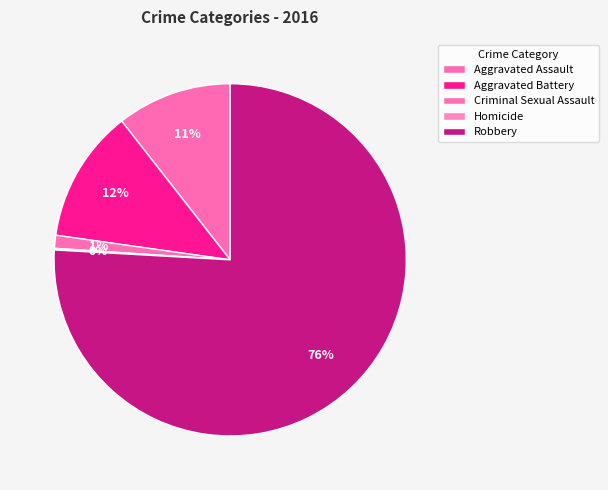

Which category accounts for the majority?

Robbery